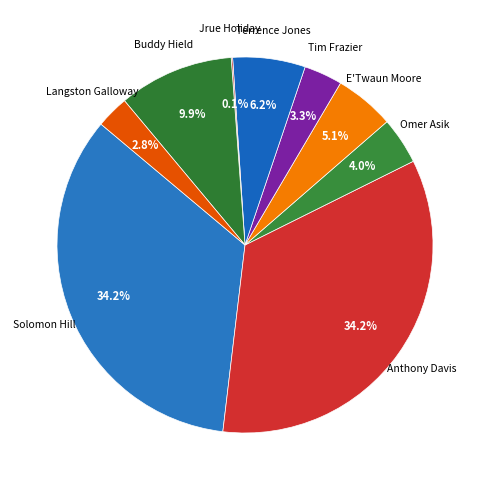

Is there a majority slice in this chart?

No